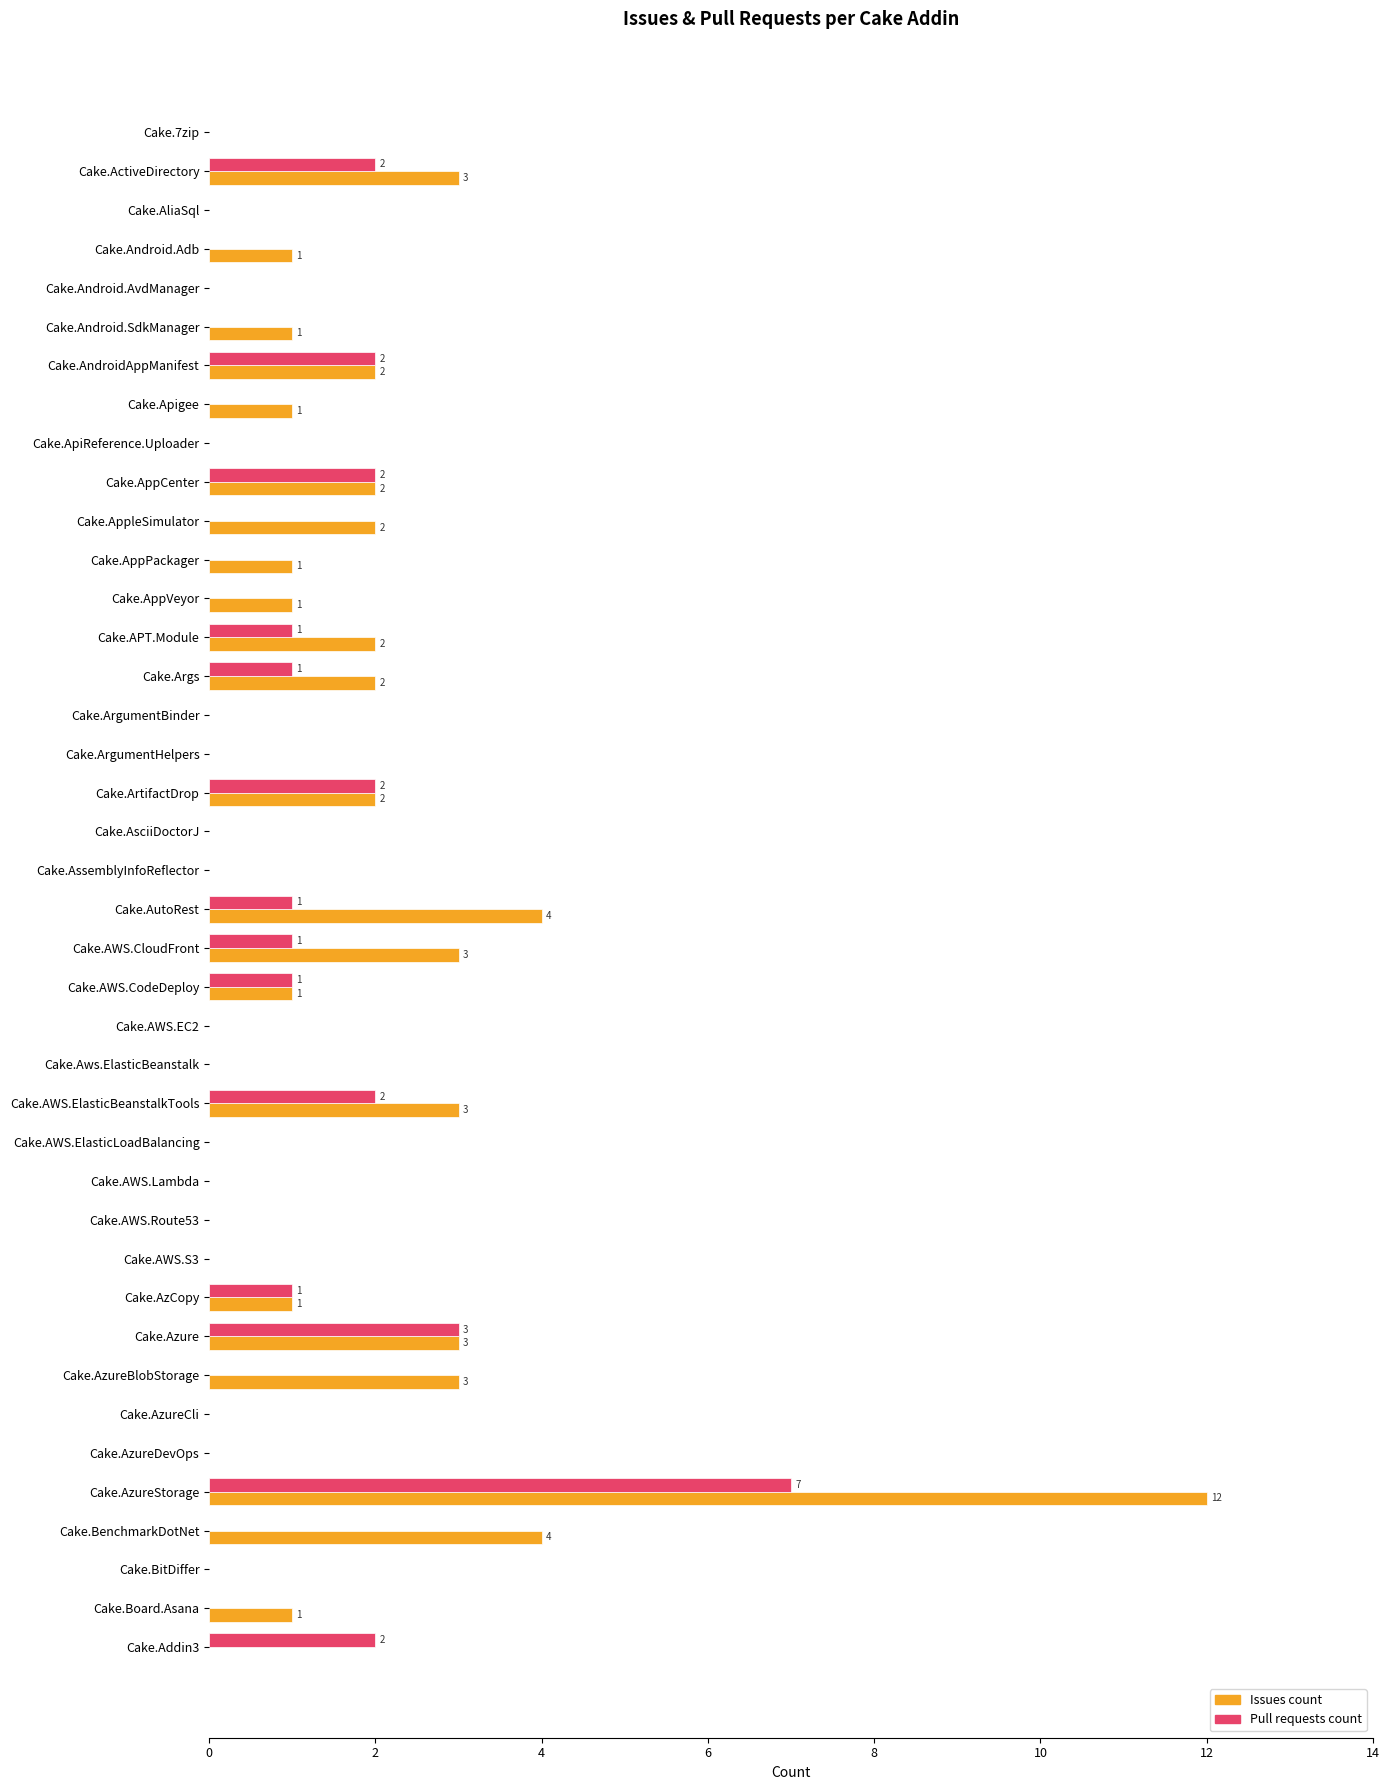

True or false: Issues count has a value of 3 at Cake.AWS.ElasticBeanstalkTools.

True